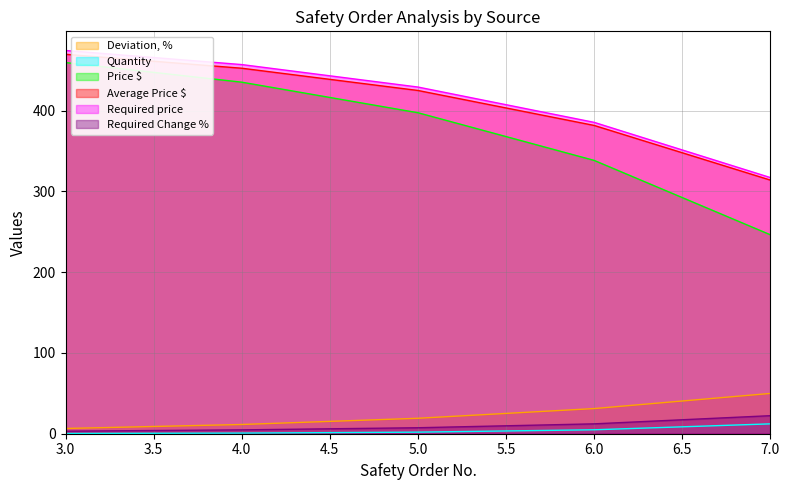

At which label does Quantity reach its peak?

7.0